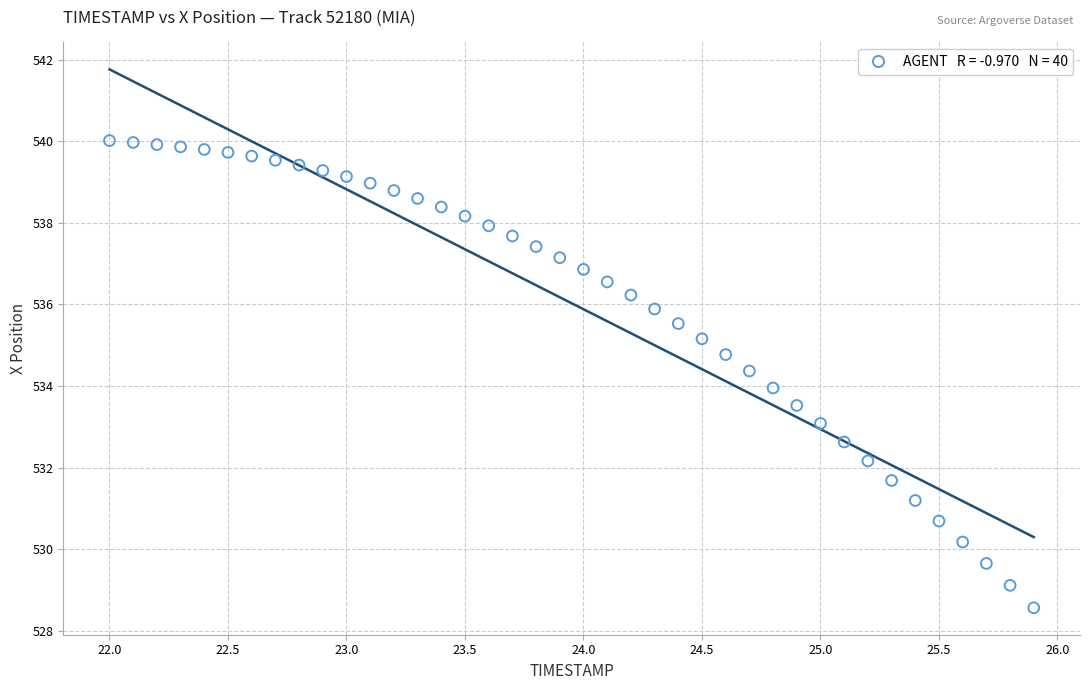

What is the range of X values (max minus min)?

3.9